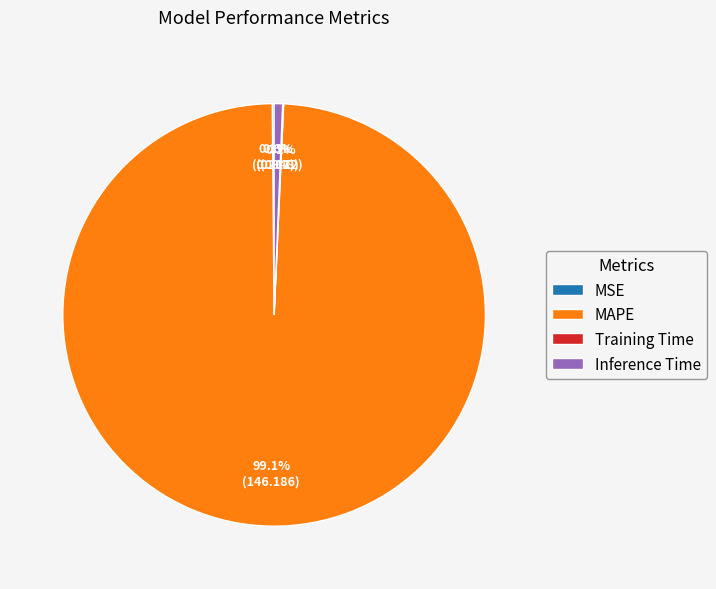

Which category has the biggest portion of the pie?

MAPE